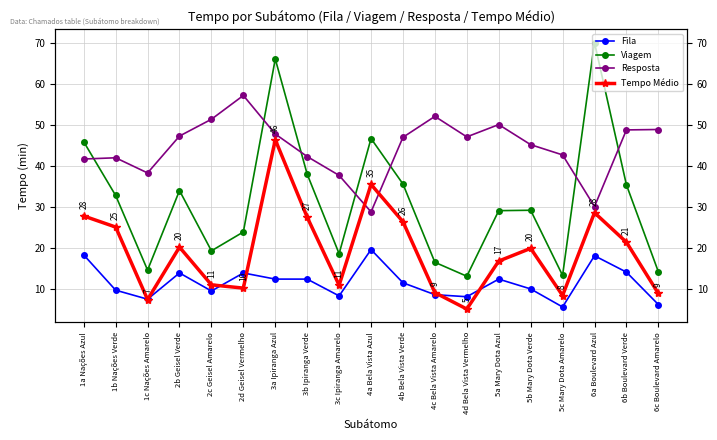

Which series changed the most between 3a Ipiranga Azul and 5b Mary Dota Verde?

Viagem